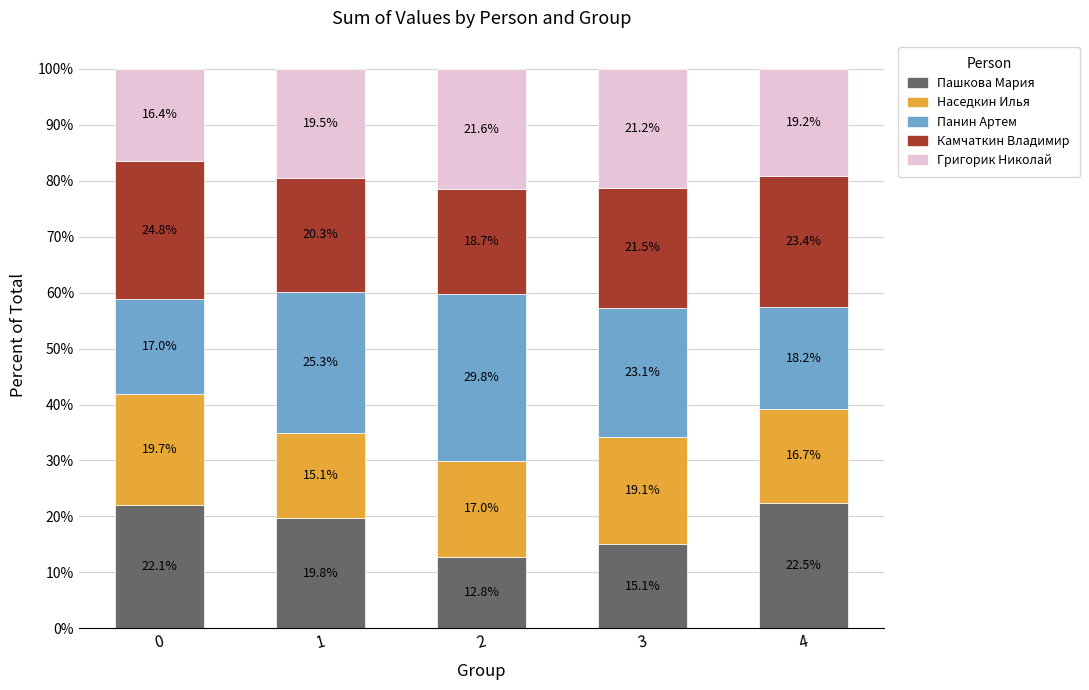

Reading left to right, what are the values for Пашкова Мария?

22.1	19.8	12.8	15.1	22.5